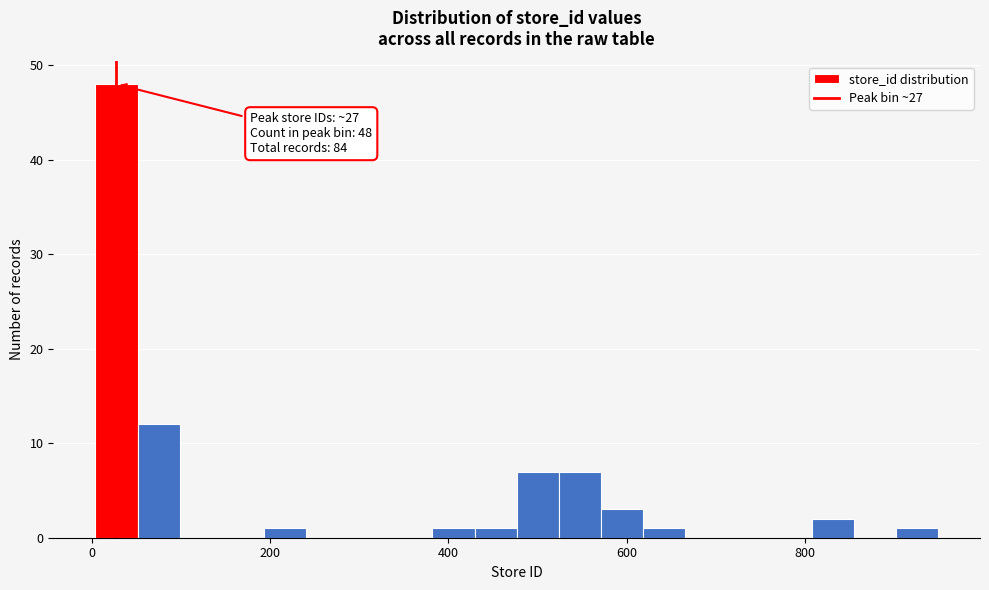

Read against the x-axis, roughly where is the centre of the tallest bar?

20